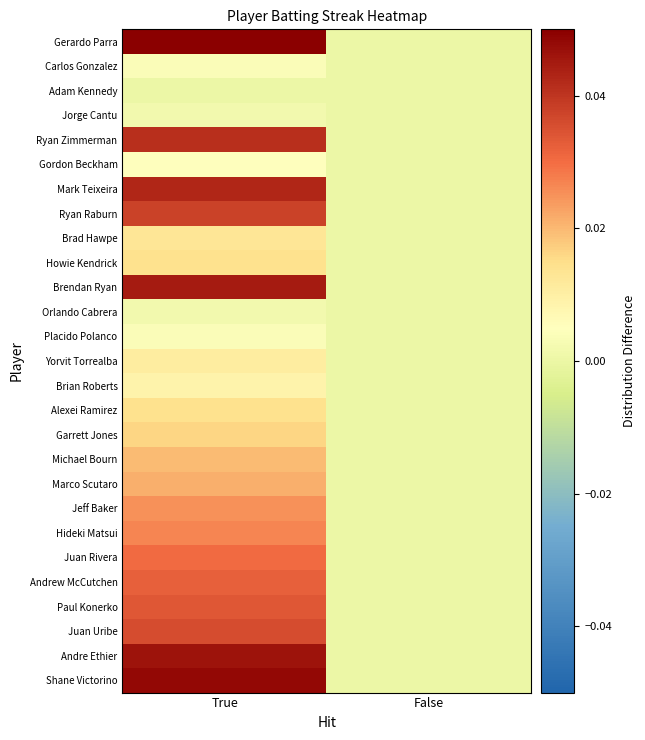

At True, list the series in order from smallest to largest.

Adam Kennedy, Jorge Cantu, Orlando Cabrera, Carlos Gonzalez, Placido Polanco, Gordon Beckham, Brian Roberts, Yorvit Torrealba, Brad Hawpe, Howie Kendrick, Alexei Ramirez, Garrett Jones, Michael Bourn, Marco Scutaro, Jeff Baker, Hideki Matsui, Juan Rivera, Andrew McCutchen, Paul Konerko, Juan Uribe, Ryan Raburn, Ryan Zimmerman, Mark Teixeira, Brendan Ryan, Andre Ethier, Shane Victorino, Gerardo Parra